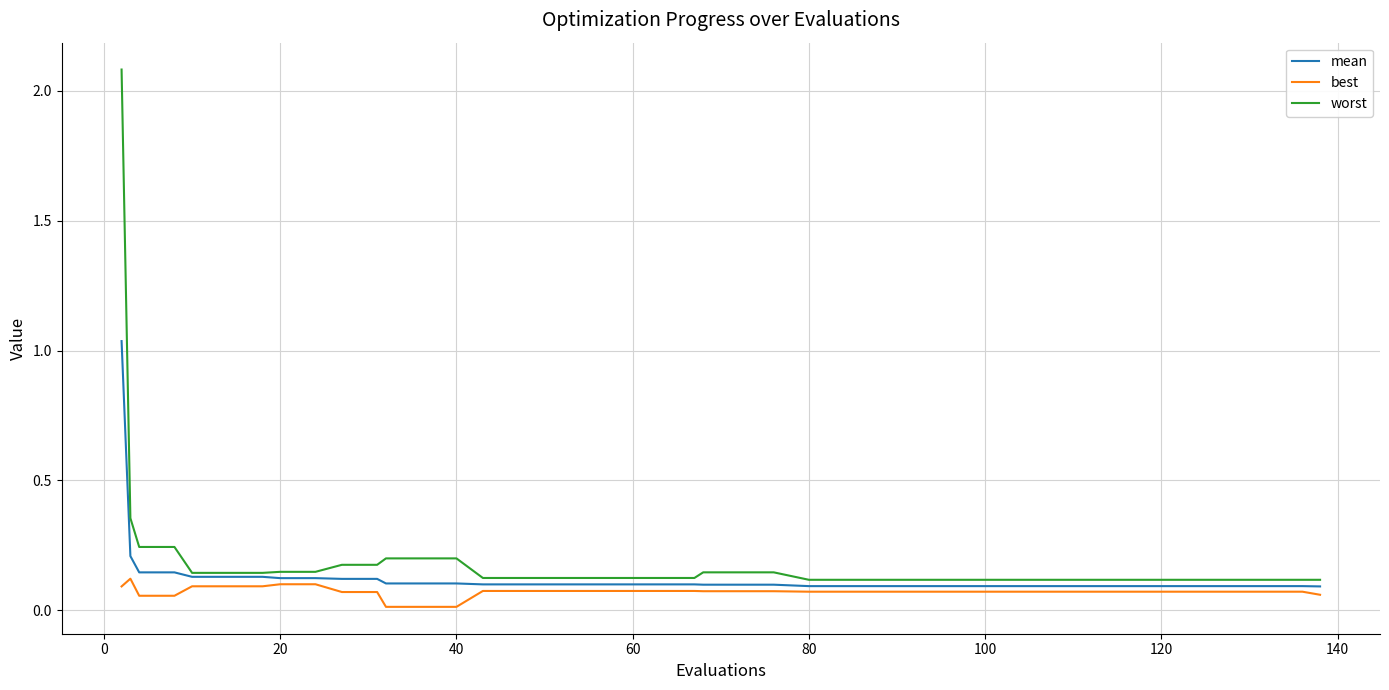

List the series in order of their peak value, lowest first.

best, mean, worst